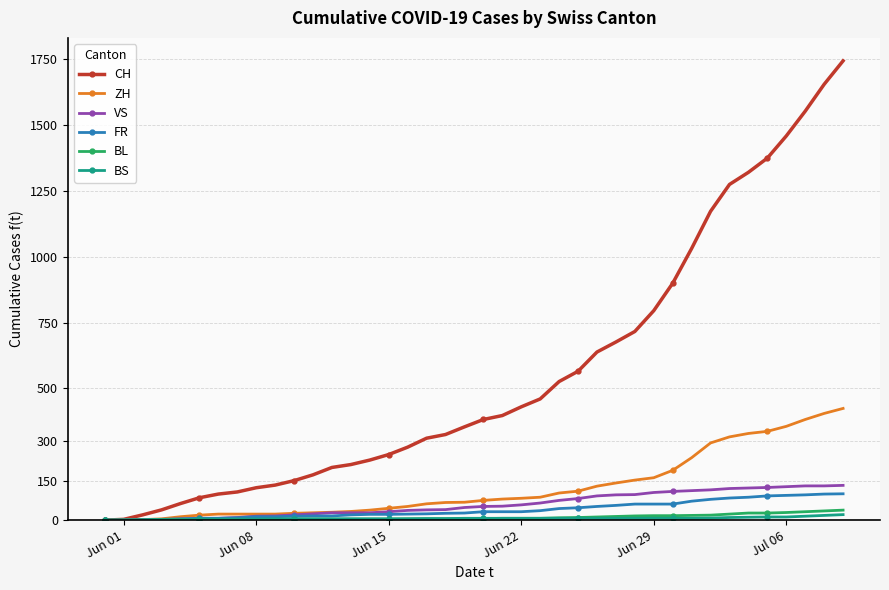

What is the maximum value shown in the chart?

1743